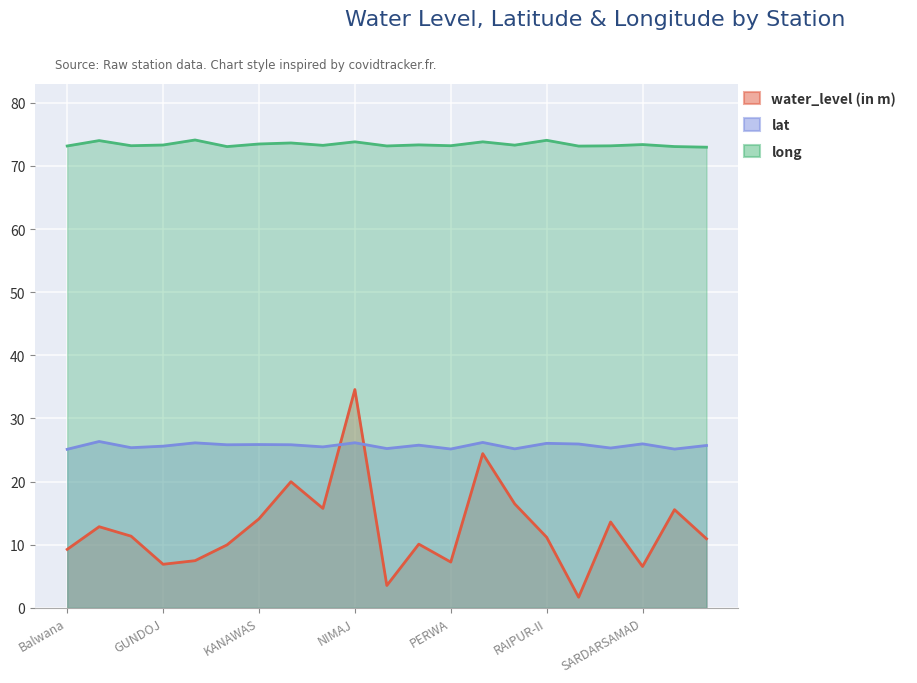

Rank the series by their average value, from lowest to highest.

water_level (in m), lat, long